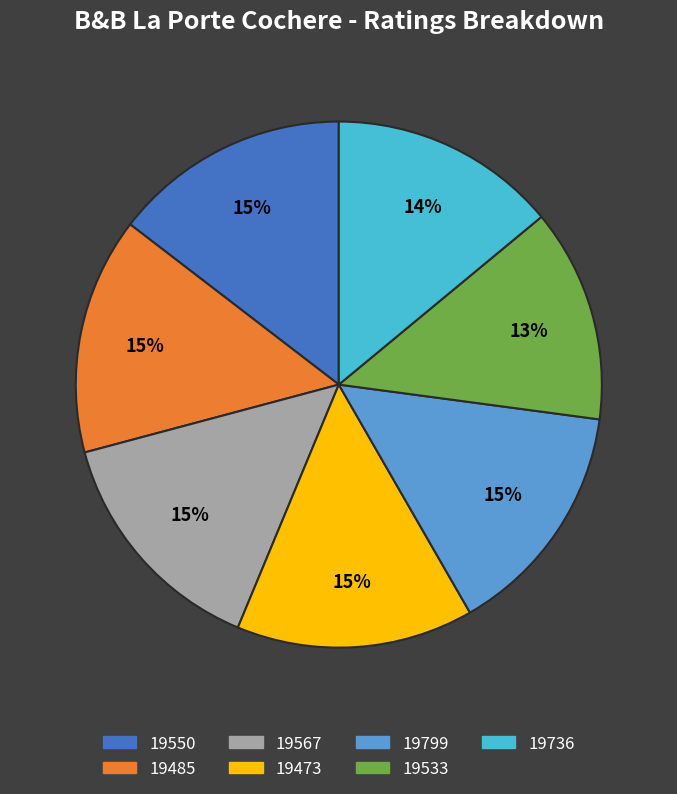

The 19799 slice represents 15% of the pie. True or false?

True